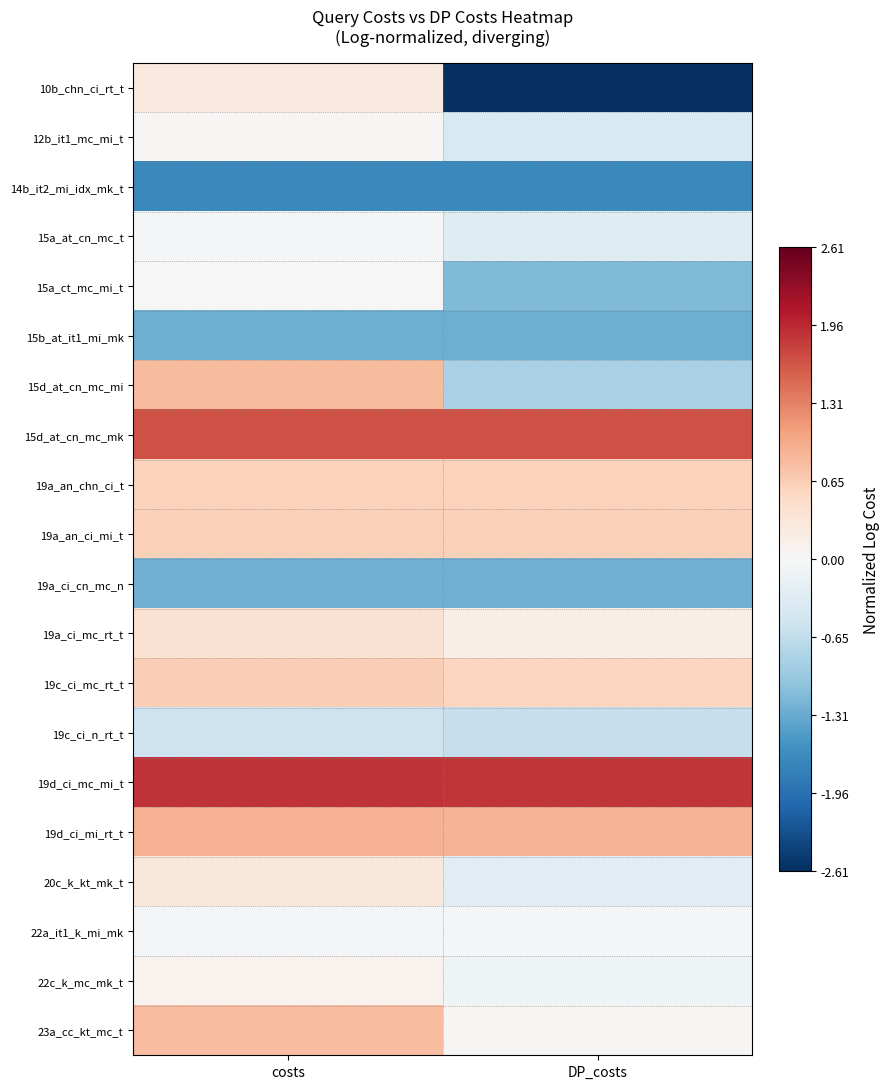

Which category has the lowest value across all series?

DP_costs